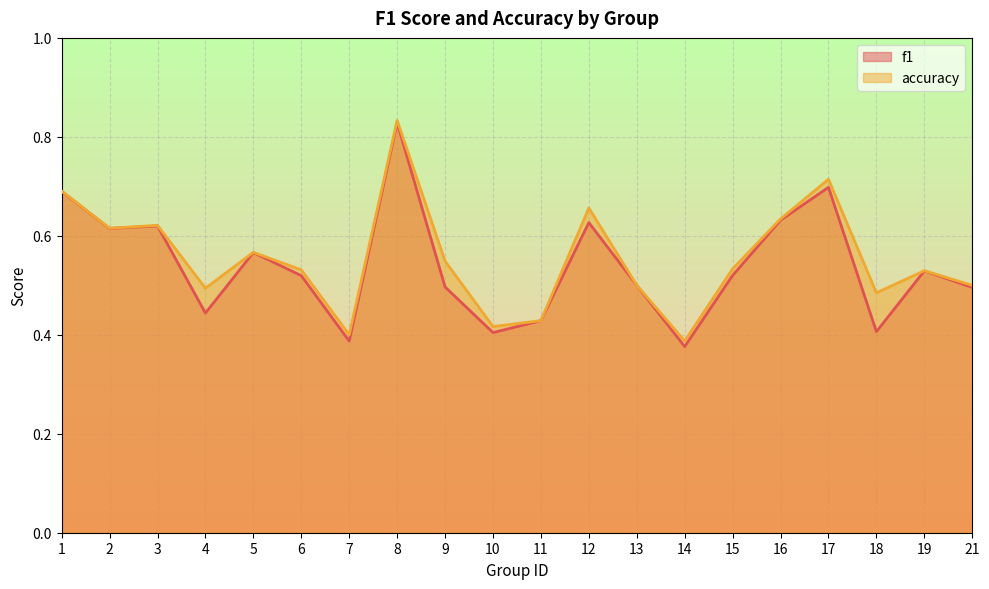

How many distinct data groups are displayed?

2